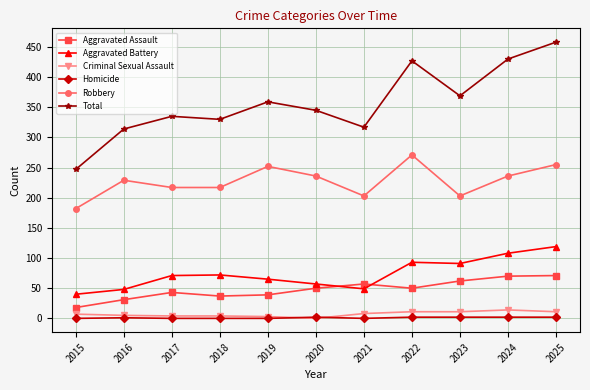

Which series changed the most between 2018 and 2023?

Total